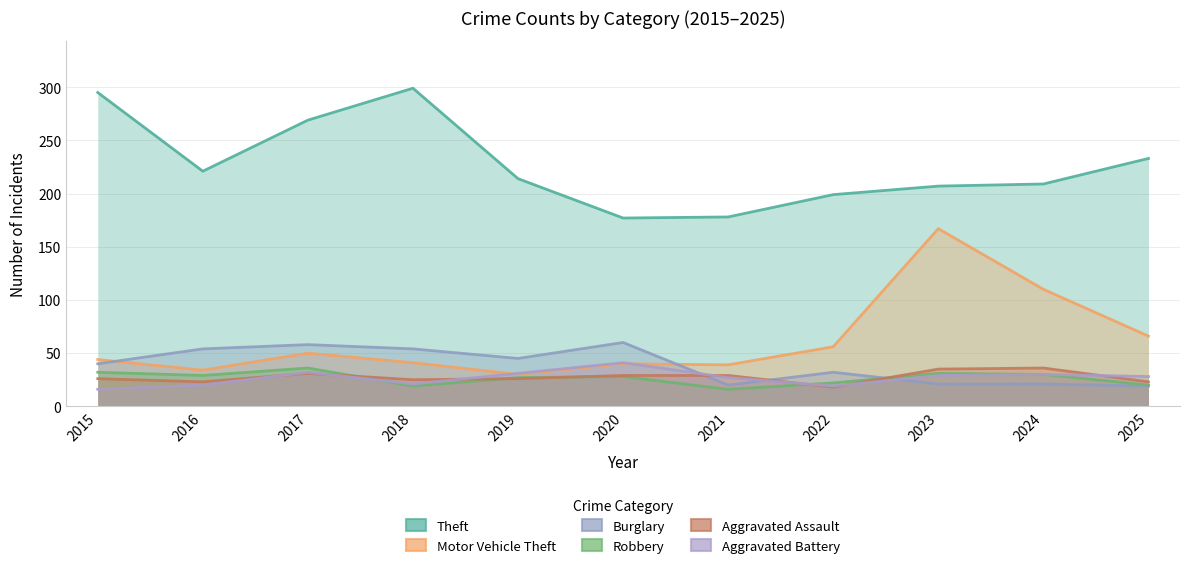

What is the sum of the Burglary values at 2015 and 2023?

61